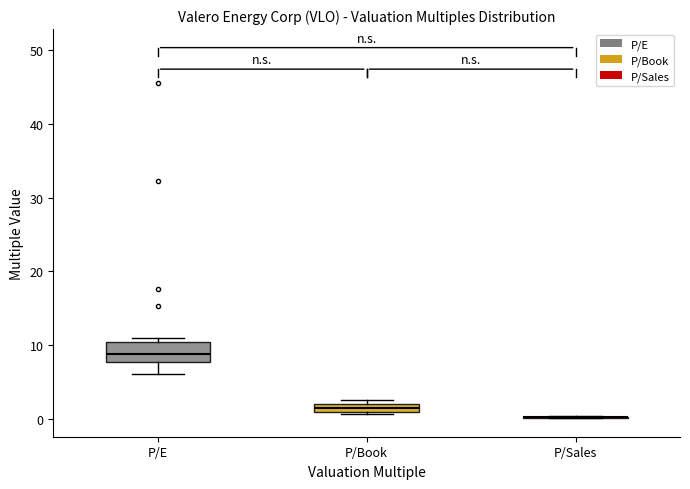

Comparing the boxes themselves (not the whiskers), which one is the tallest?

P/E